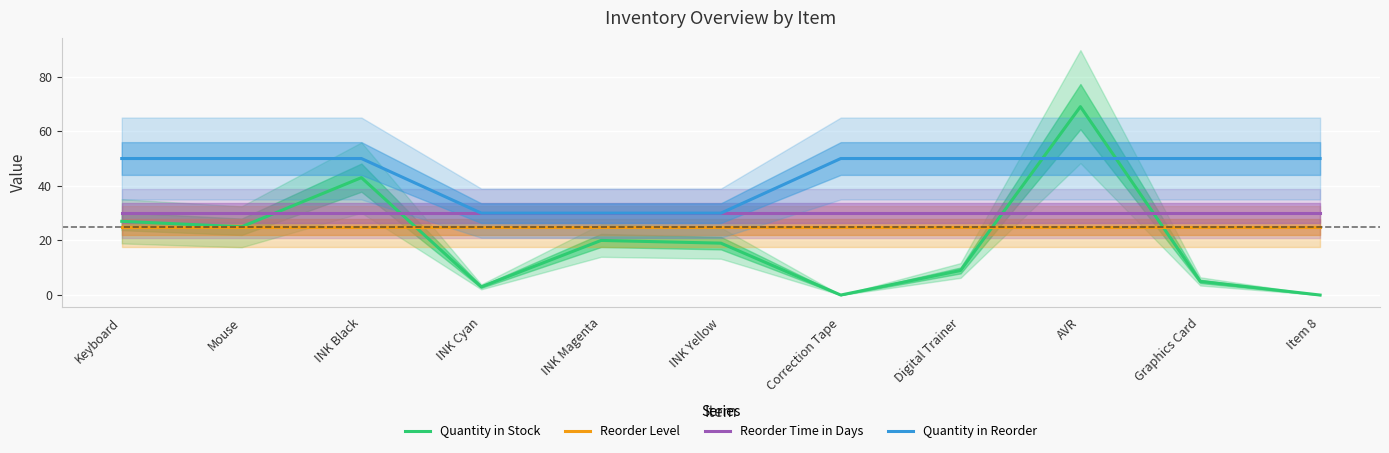

What is the value of the Quantity in Stock point at the 6th from the left?

19